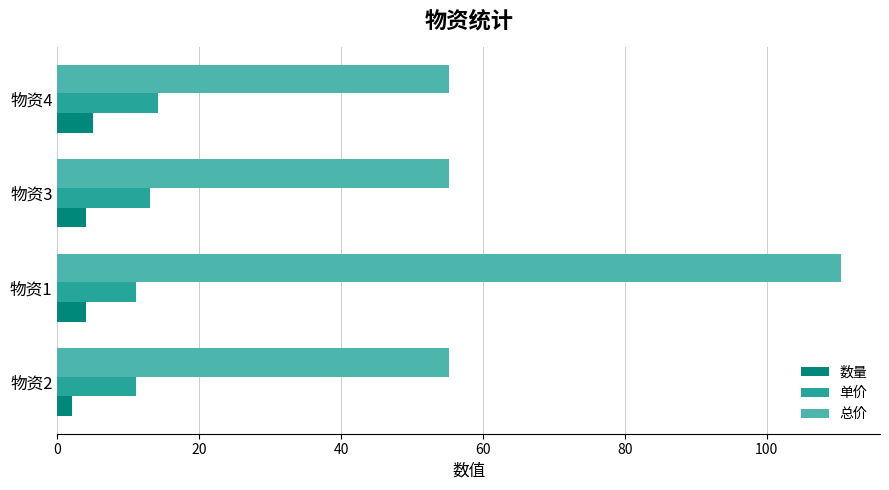

Is it true that 总价 equals 55.2 at 物资4?

True